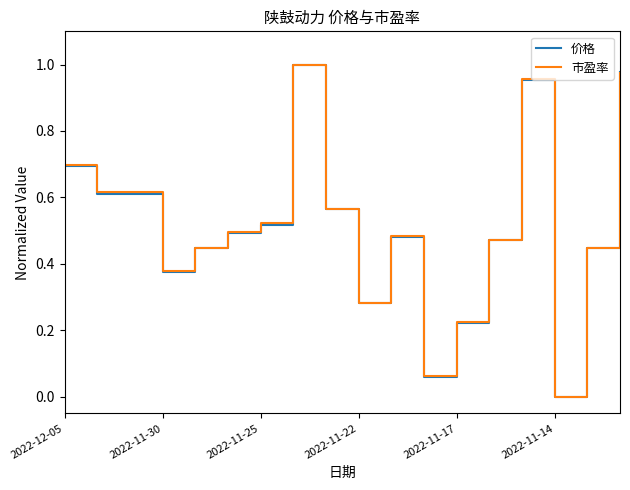

Which category has the lowest value across all series?

2022-11-14